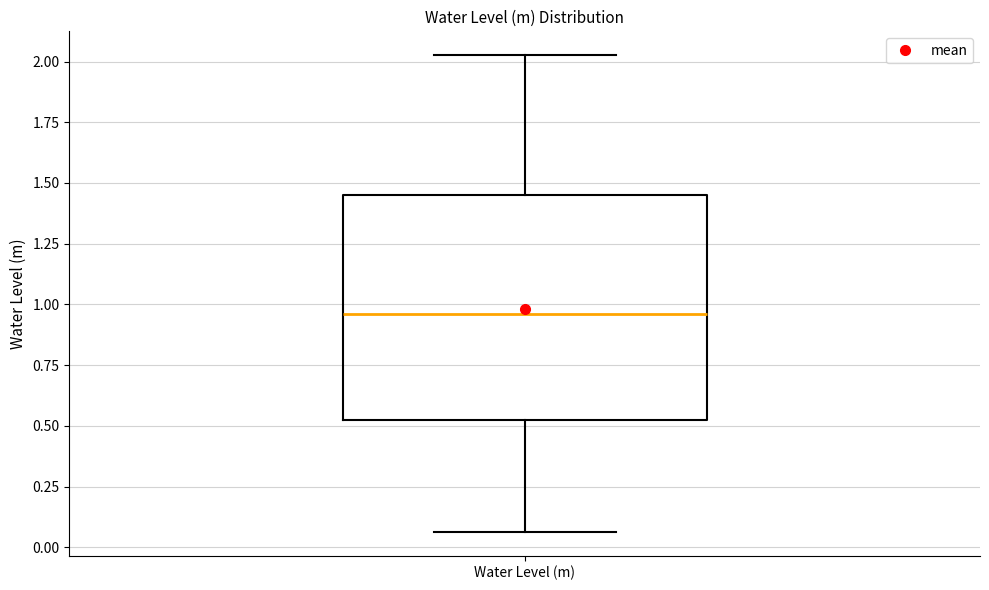

Read this box plot against the y-axis: the position of the median line, the range covered by the box, and the ends of both whiskers. The values are not printed on the chart, so give them approximately, as read against the axis.

median 0.95, box 0.50 to 1.45, whiskers 0.05 to 2.05